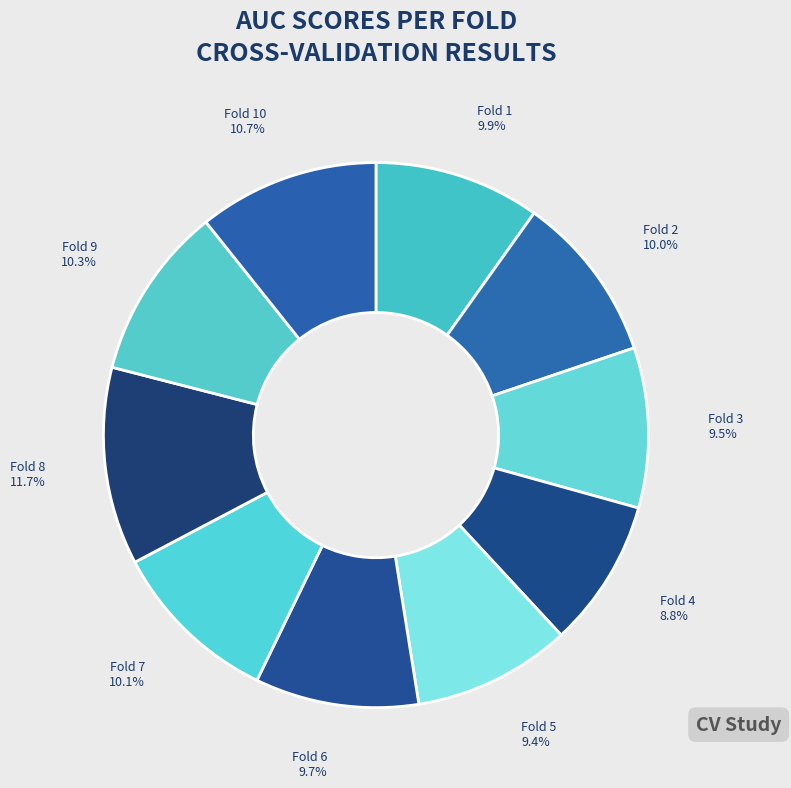

What portion of the pie excludes Fold 3?

90.5%